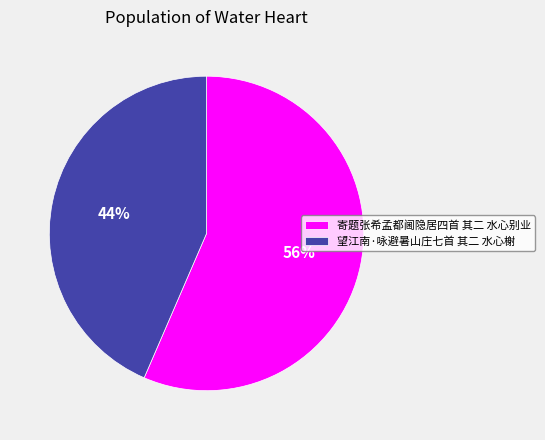

To the nearest percent, what is the combined percentage of 寄题张希孟都阃隐居四首 其二 水心别业 and 望江南·咏避暑山庄七首 其二 水心榭?

100%